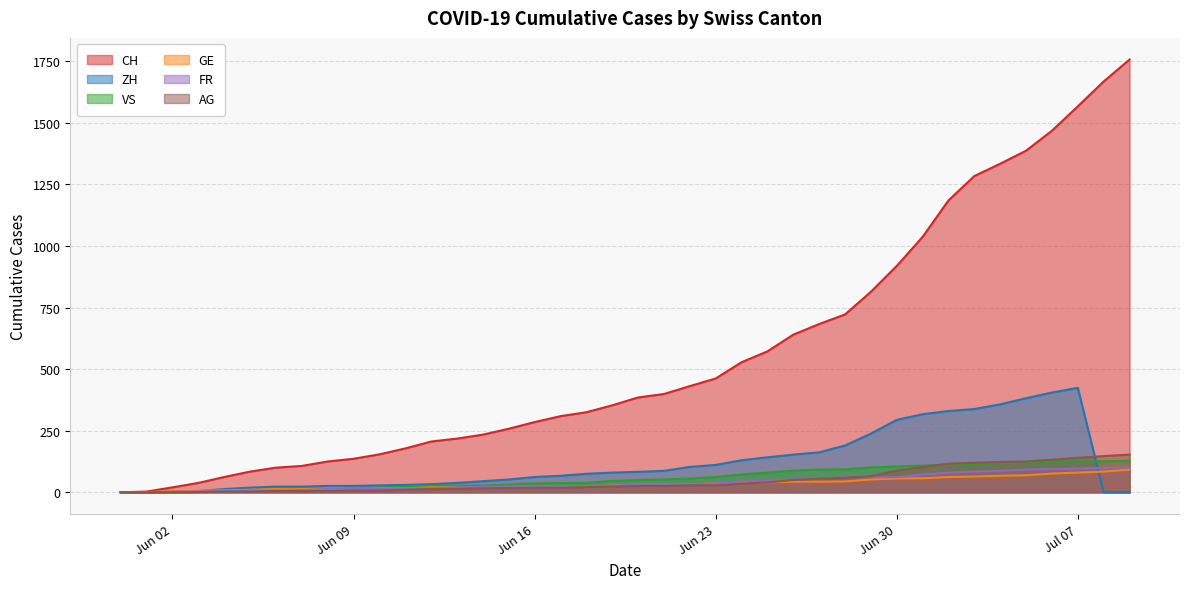

How many lines are shown in the chart?

6